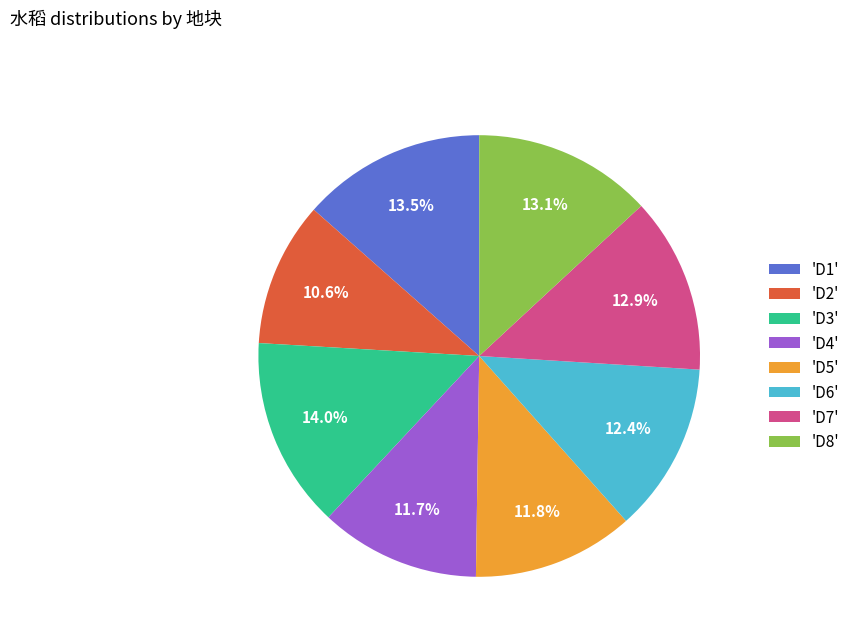

Is 'D7' the majority of the pie?

No